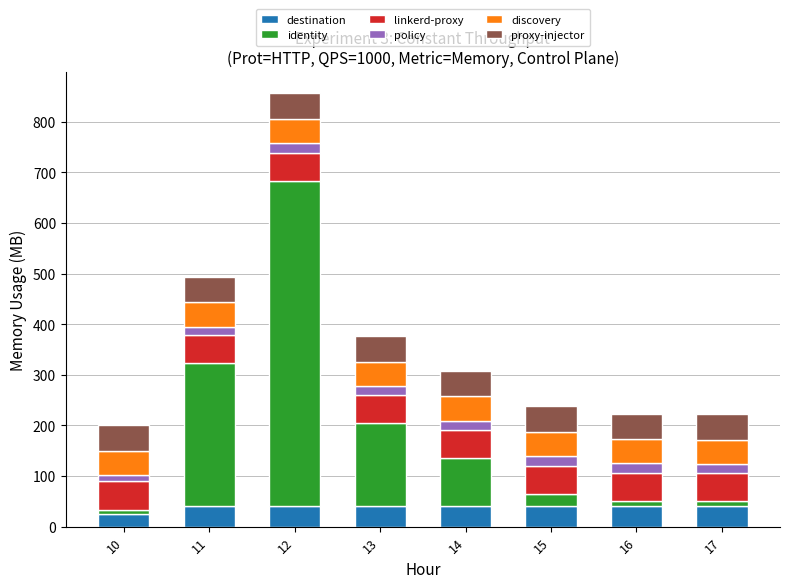

What is the average value of the destination series?

38.9